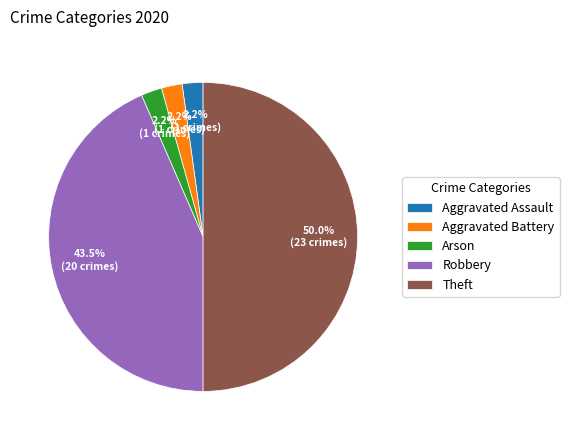

Count the number of slices in the pie.

5